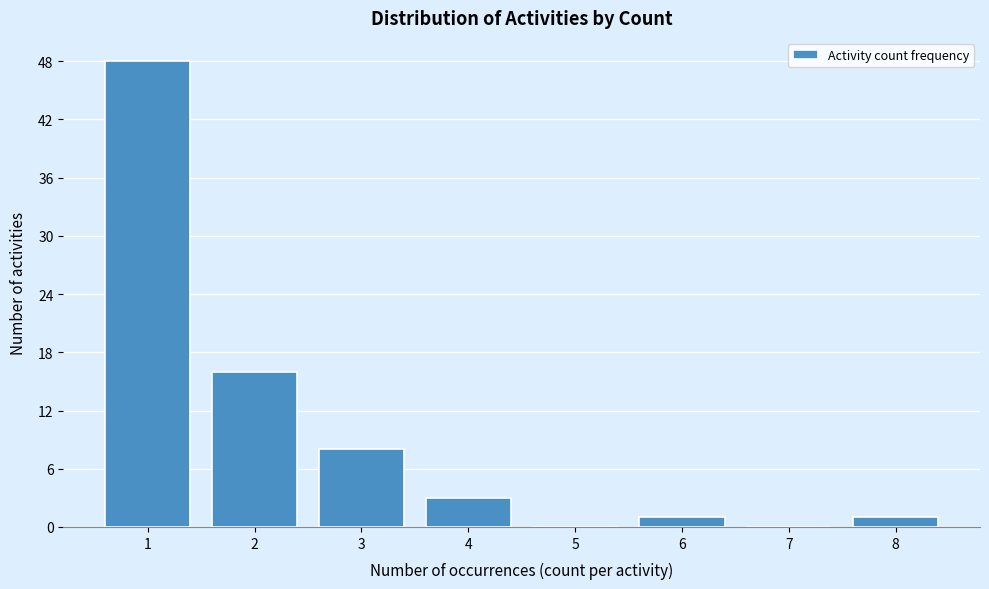

Reading right to left, list all the values displayed in this chart.

8=1	7=0	6=1	5=0	4=3	3=8	2=16	1=48